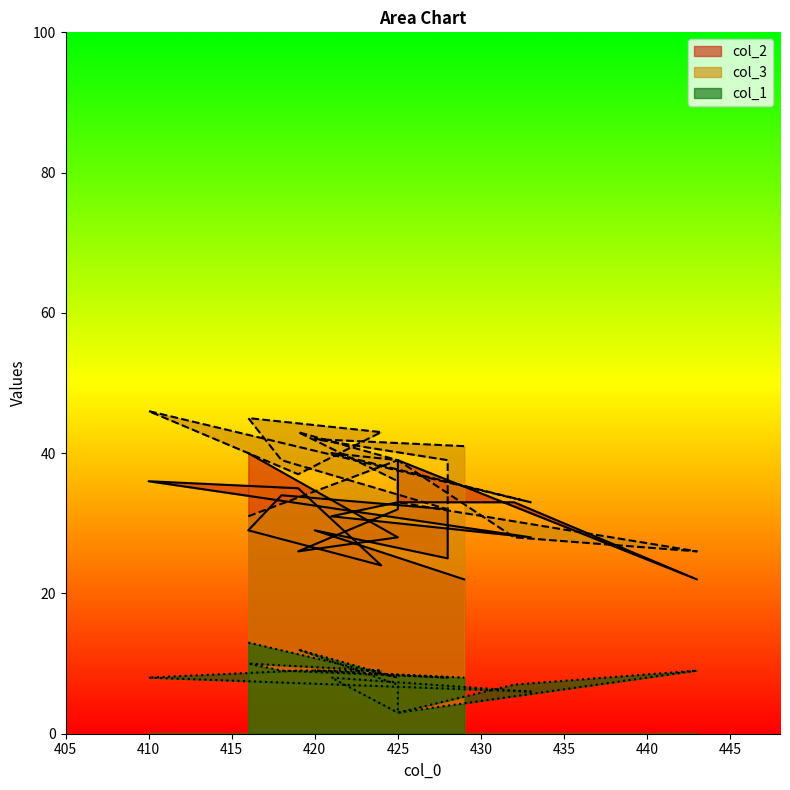

Does the chart have visible grid lines?

No